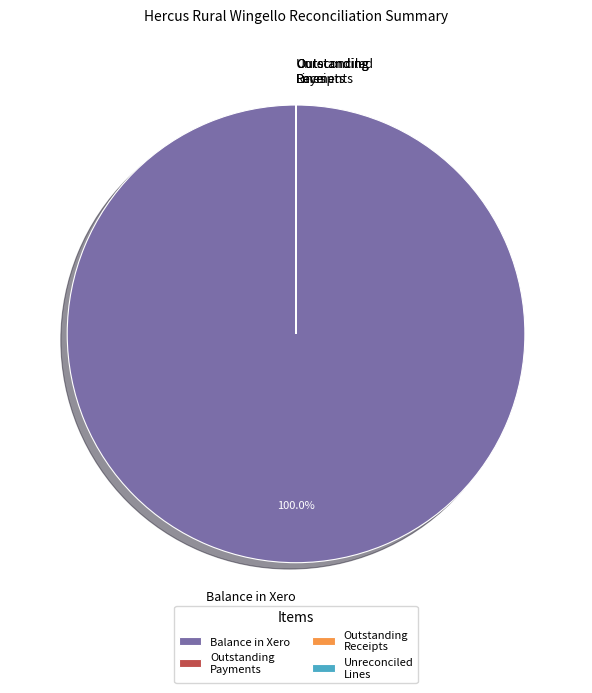

Does any single category account for the majority?

Yes